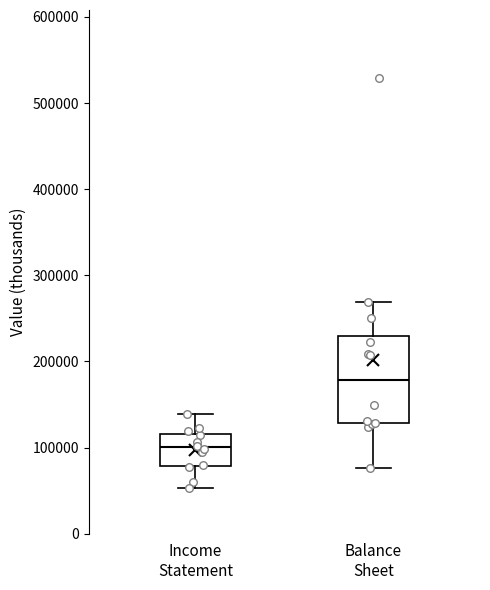

Which box is the tallest, from its lower edge to its upper edge?

Balance Sheet